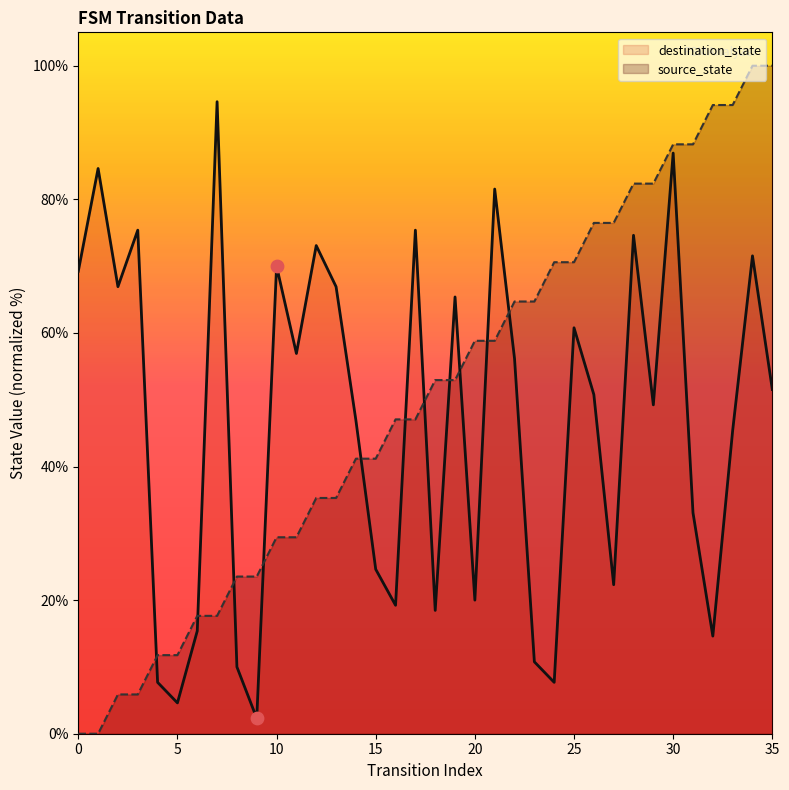

At which category is the sum across all series the highest?

30